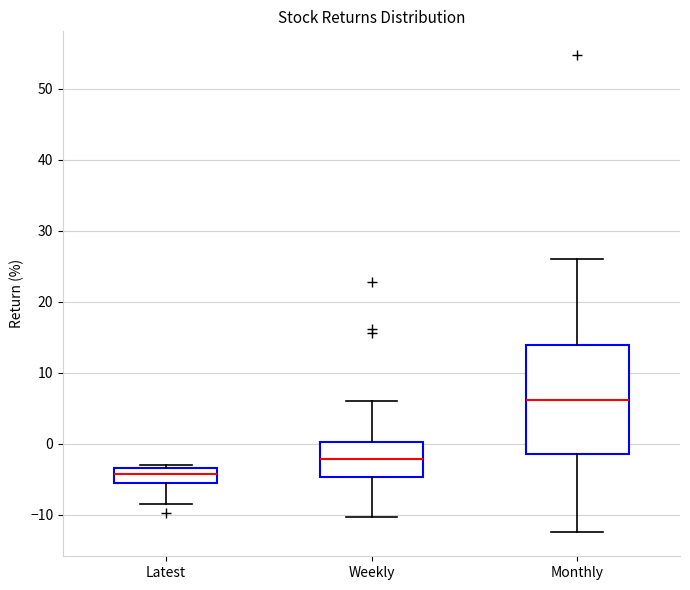

Where is the upper edge of the box for Latest on the y-axis? The values are not printed on the chart, so give them approximately, as read against the axis.

-3